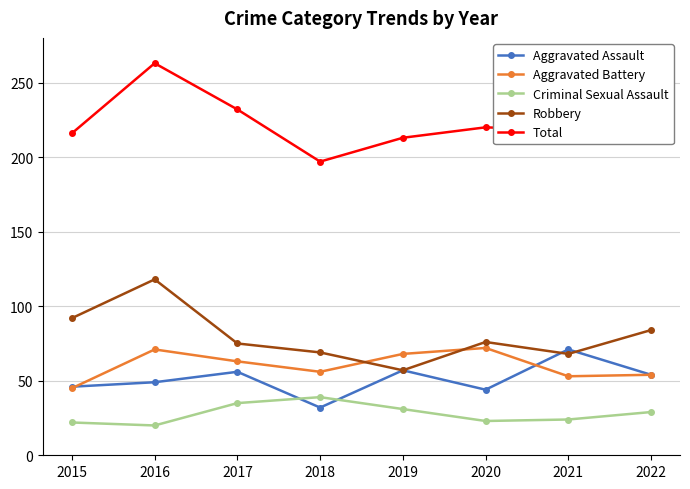

What is the maximum value for Aggravated Battery?

72